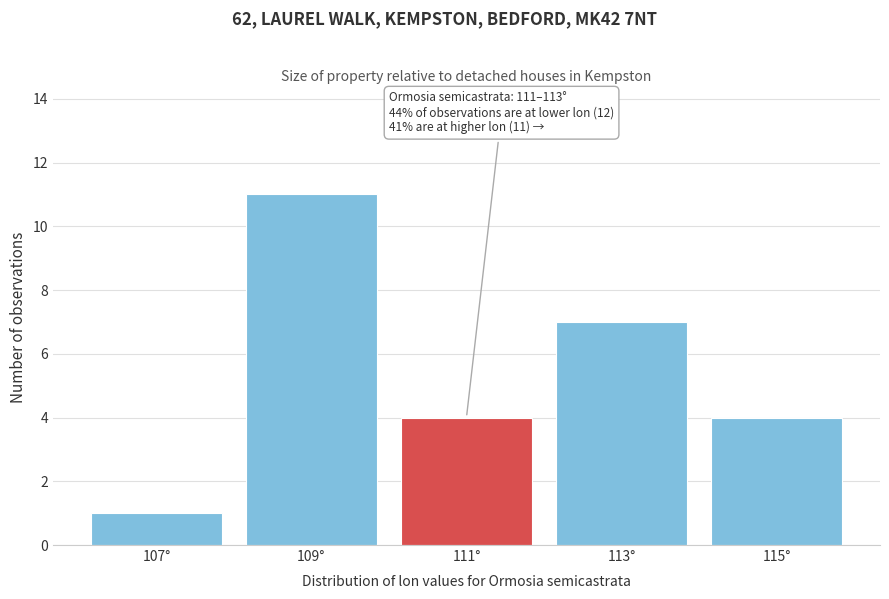

Reading right to left, extract all data points from this chart.

4	7	4	11	1